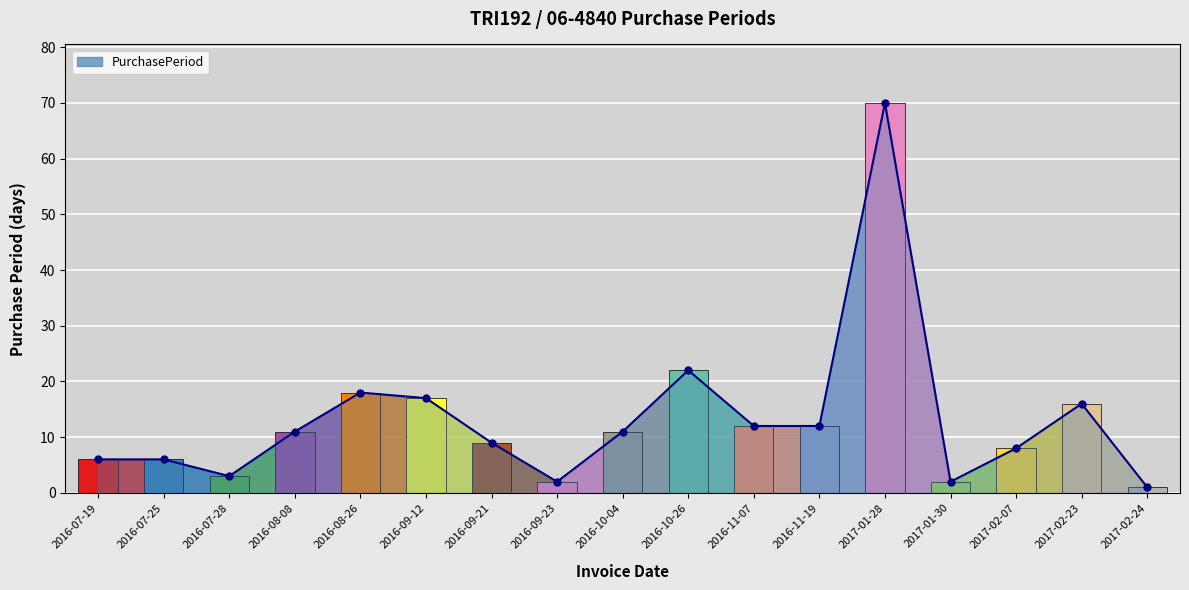

The value at 2016-11-19 is 7. True or false?

False